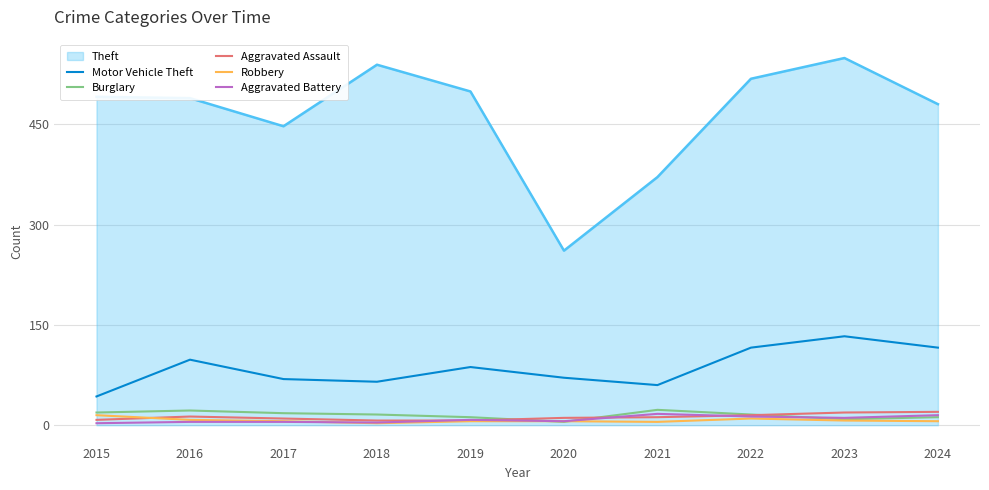

True or false: Motor Vehicle Theft and Theft cross at least once.

False